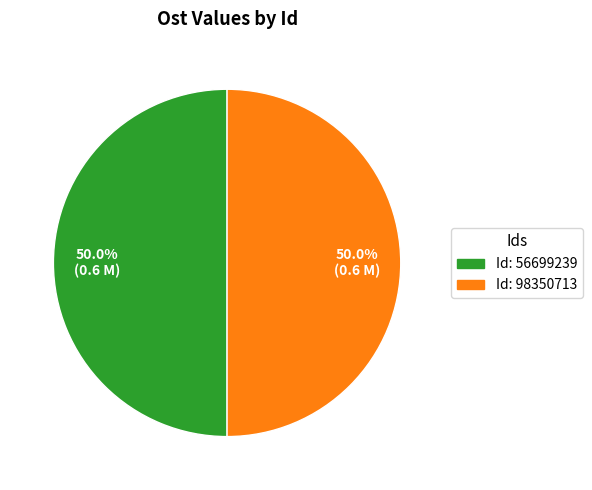

What portion of the pie excludes Id: 56699239?

50.0%